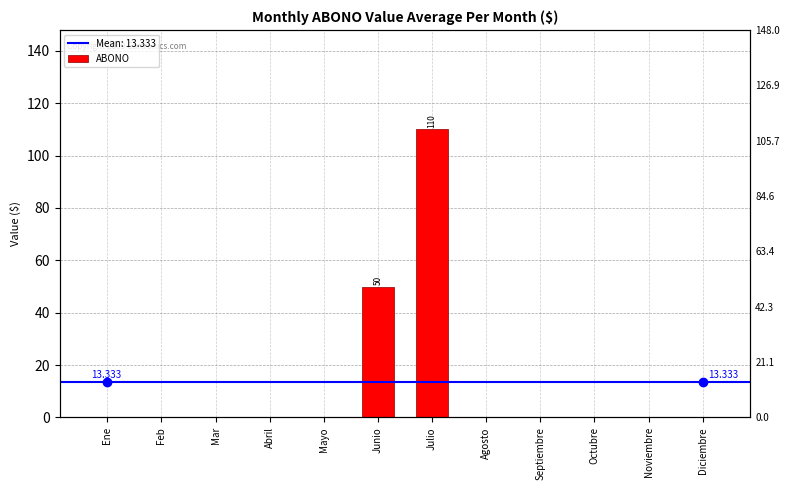

Where is the data nearest to the value 55?

Junio